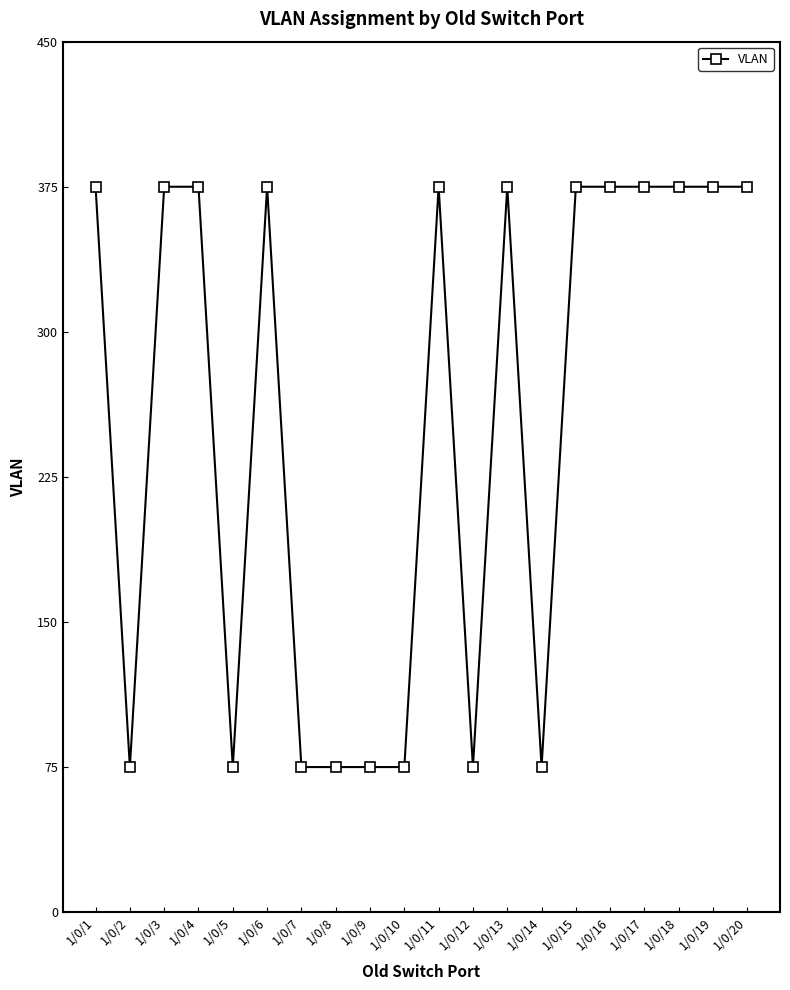

What is the value of the 6th point from the left?

375